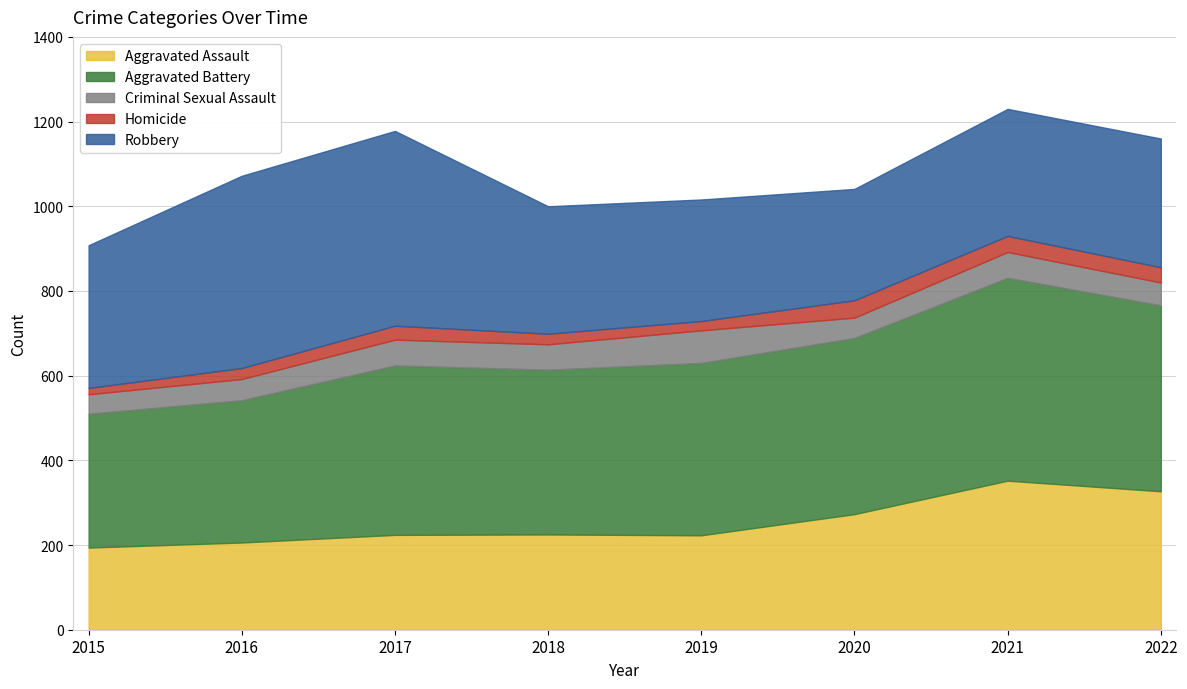

Is the value of Criminal Sexual Assault at 2020 greater than the value of Aggravated Assault at 2017?

No